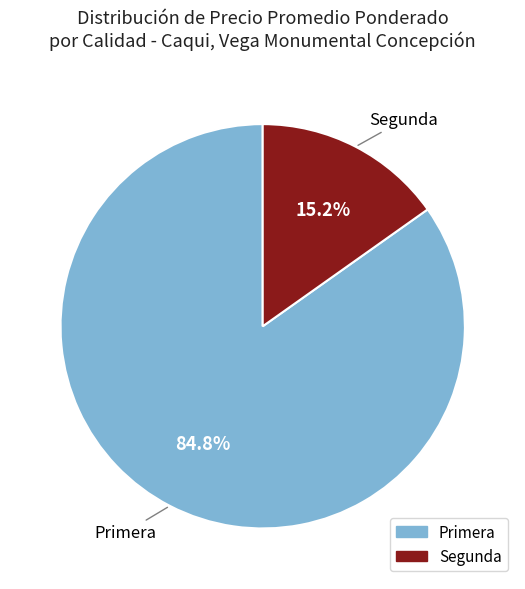

Which has a higher value, Primera or Segunda?

Primera